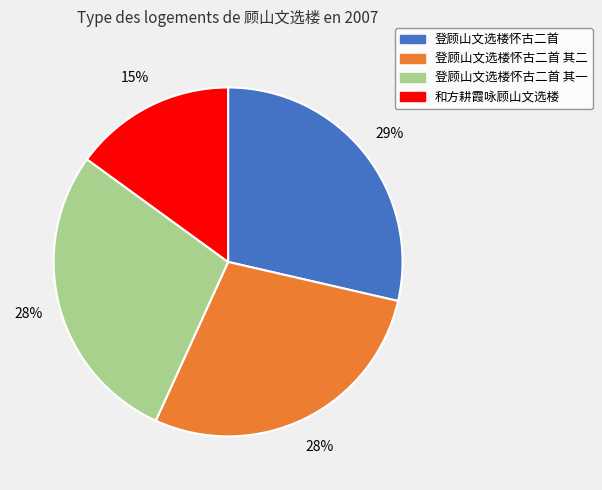

Combined, do 登顾山文选楼怀古二首 其一 and 登顾山文选楼怀古二首 其二 account for over 50%?

Yes